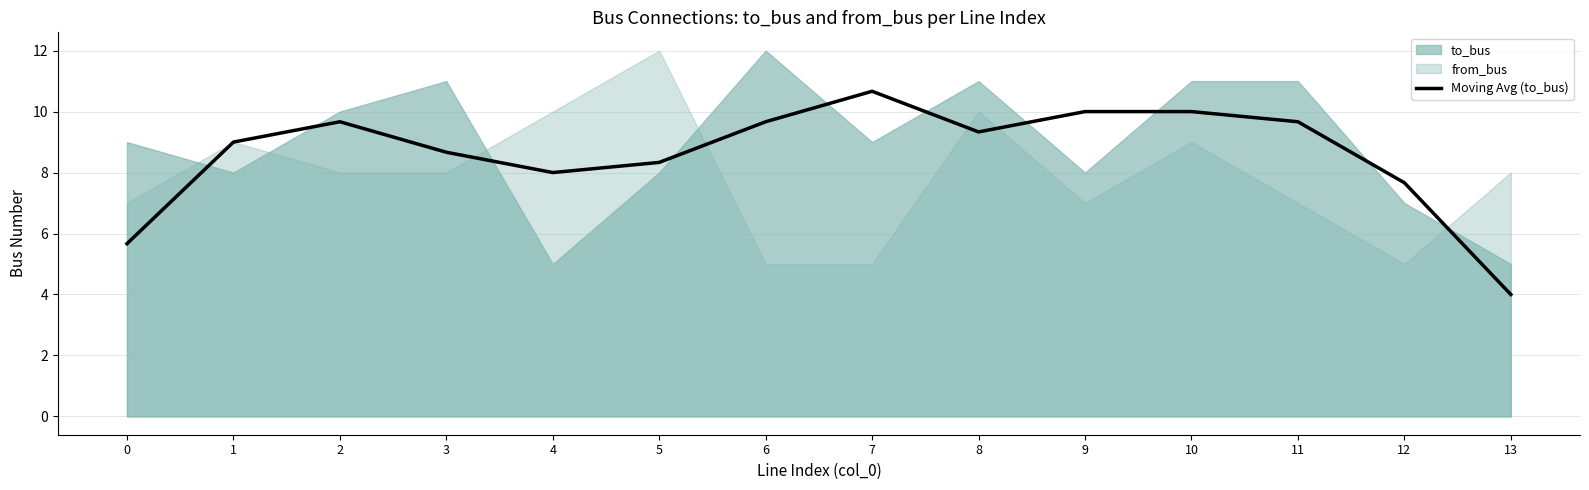

Does the chart have visible grid lines?

Yes